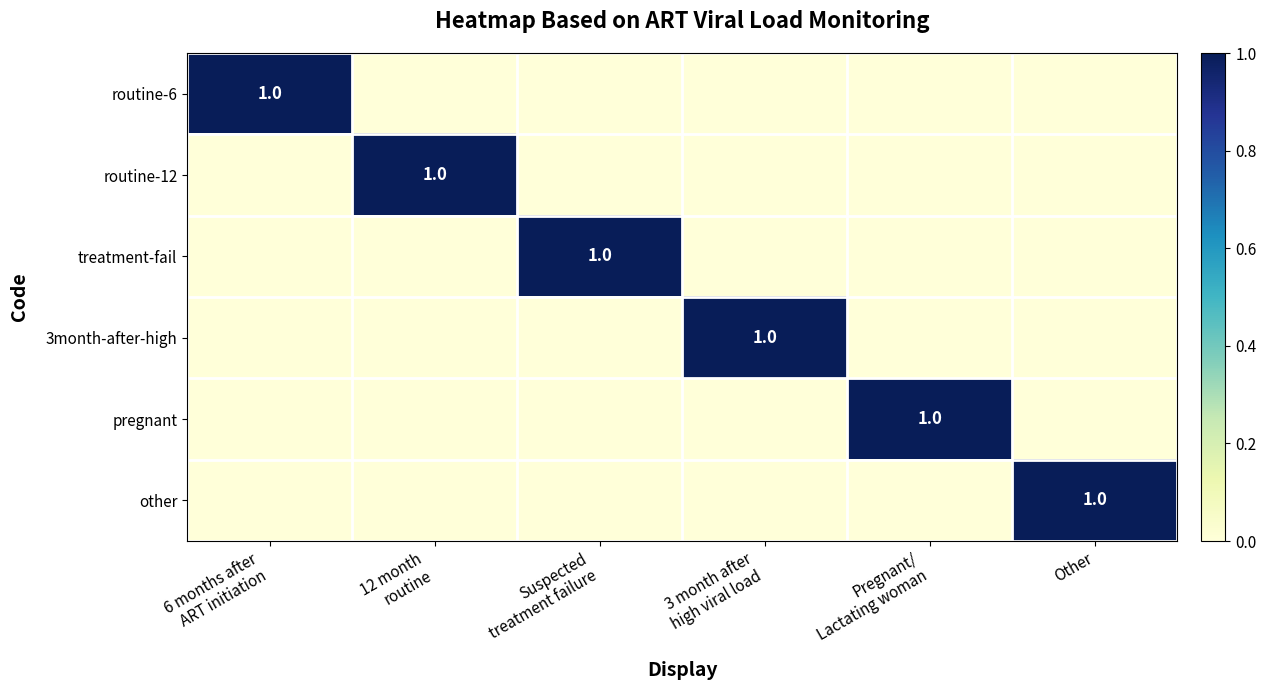

The value of other at Other is 1. True or false?

True